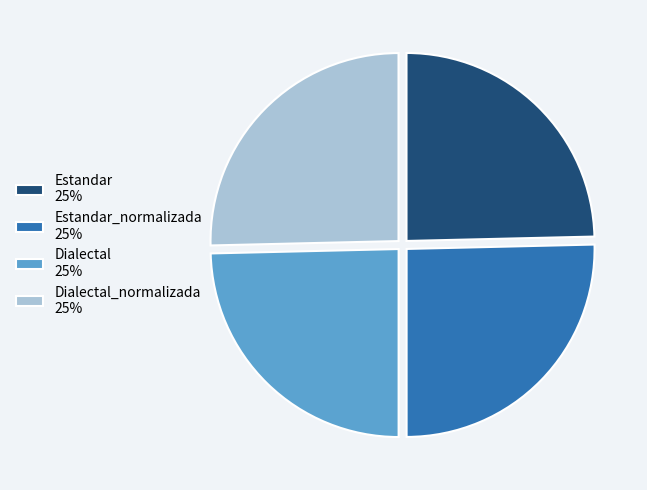

Is the sum of Estandar 25% and Dialectal 25% greater than half?

No